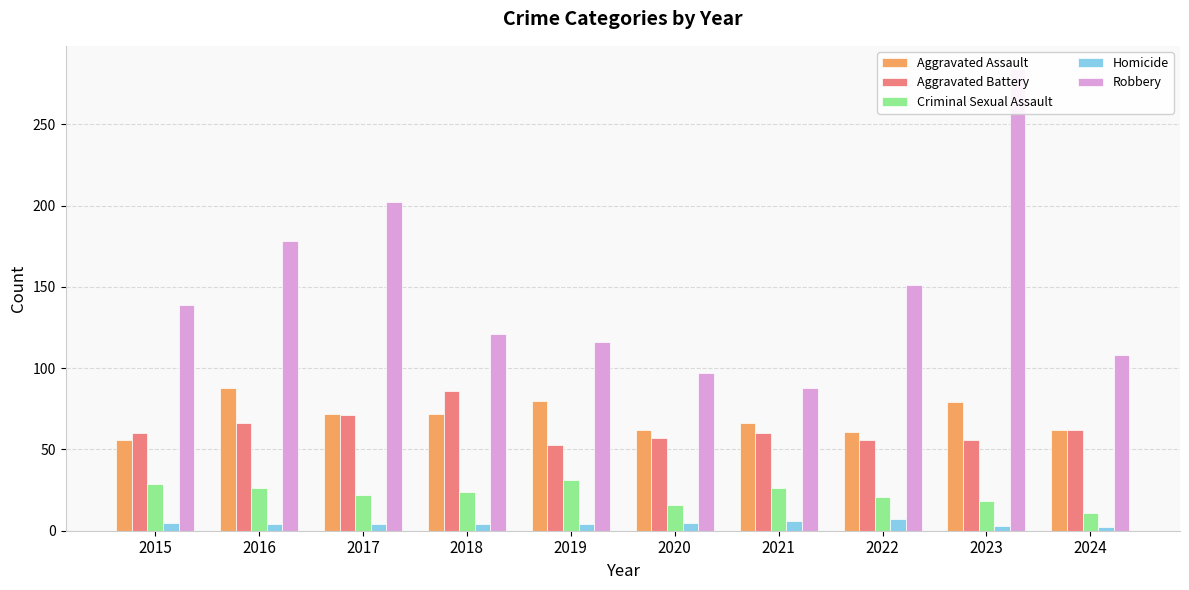

What is the approximate value of Criminal Sexual Assault at 2023?

18